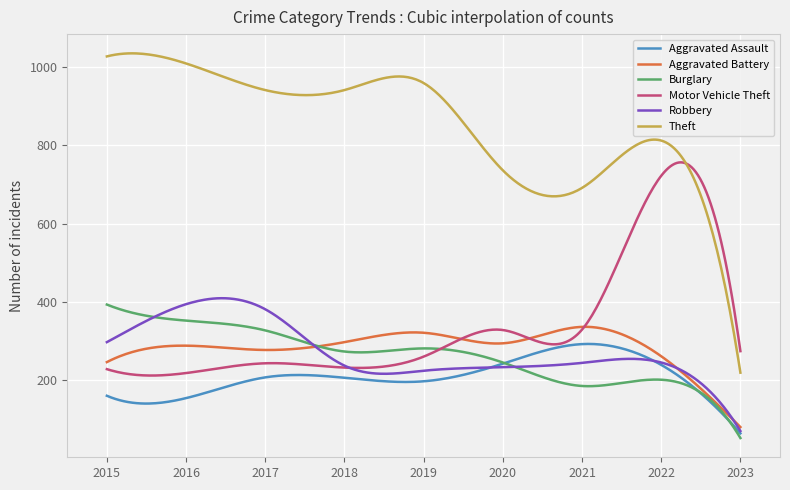

What is the smallest value displayed?

52.0